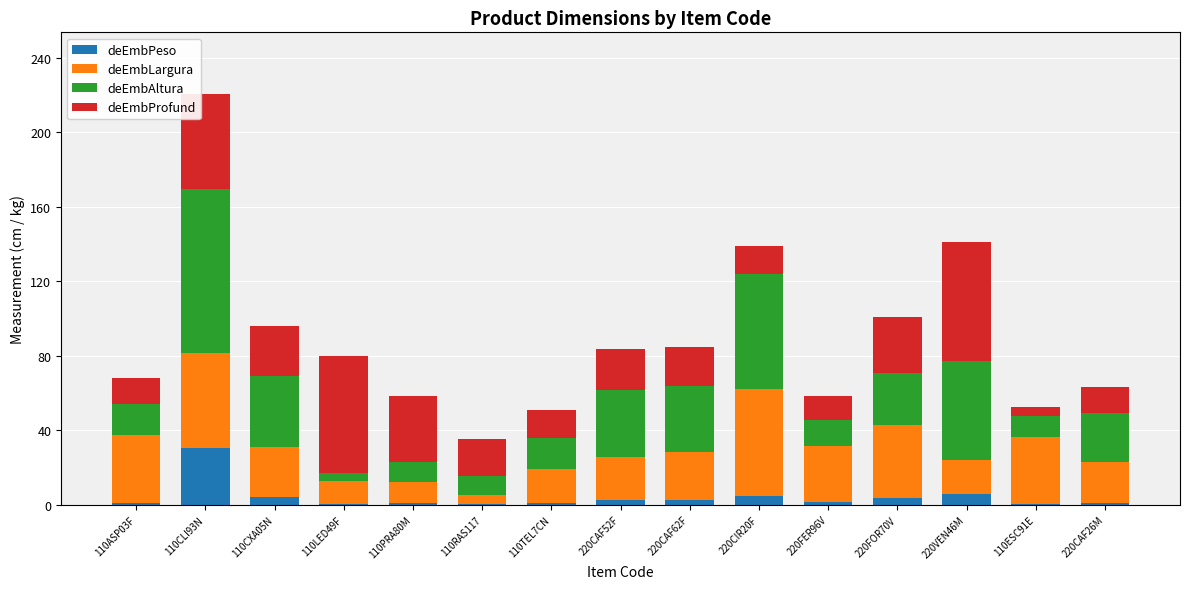

What is the highest value of the deEmbPeso series?

30.5